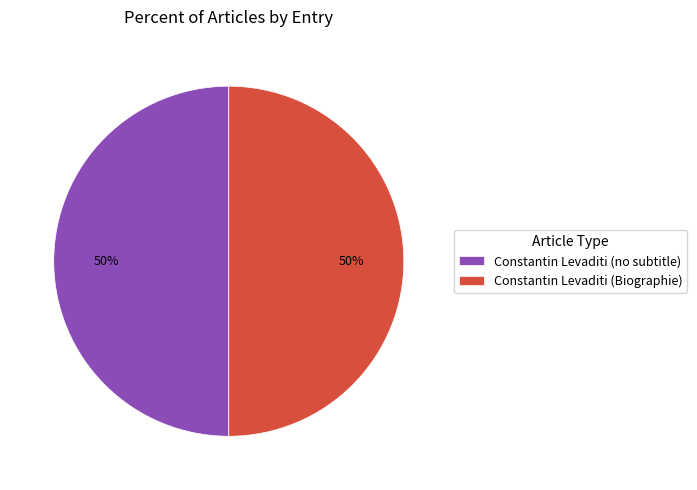

To the nearest percent, what is the difference between the largest and smallest slice percentages?

0%